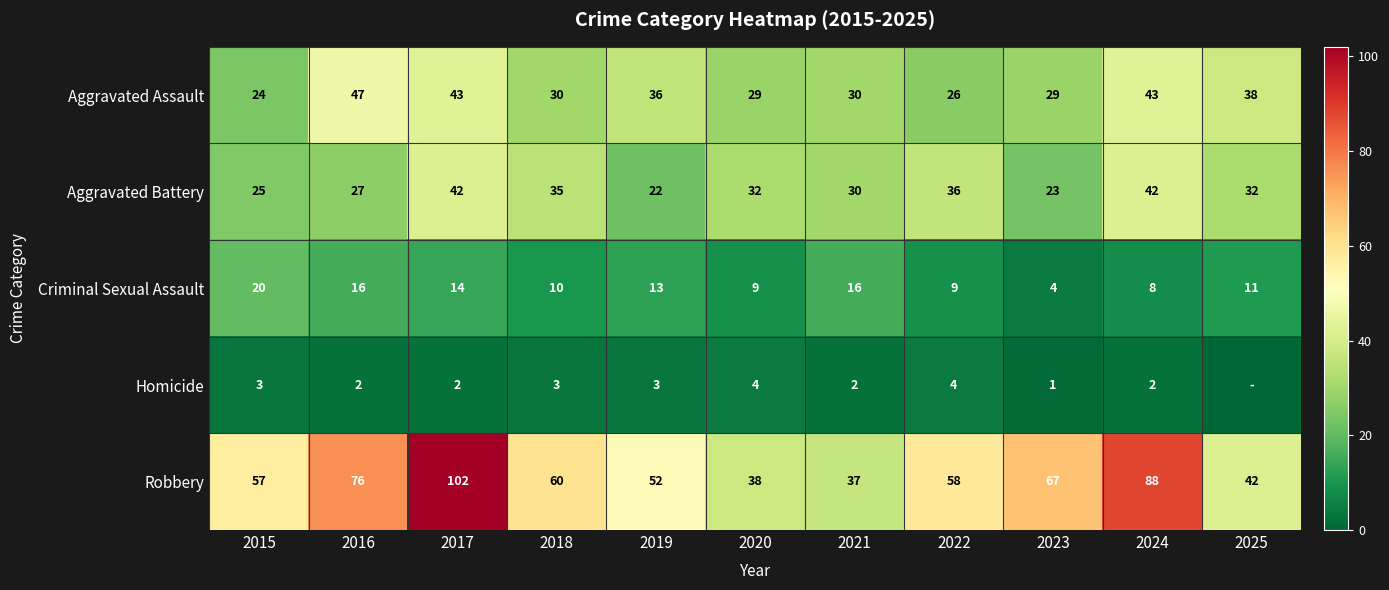

Which series changed the most between 2021 and 2024?

Robbery